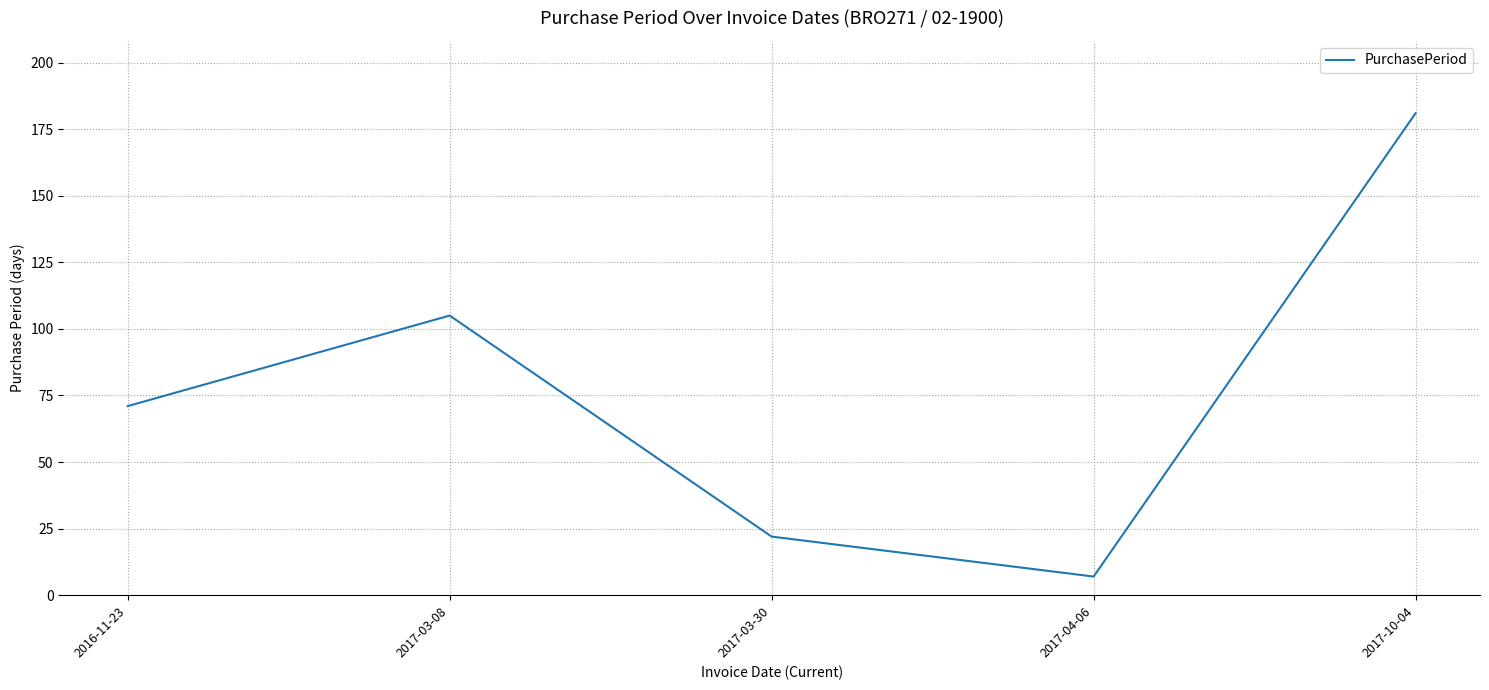

Rank the categories by value from highest to lowest.

2017-10-04, 2017-03-08, 2016-11-23, 2017-03-30, 2017-04-06